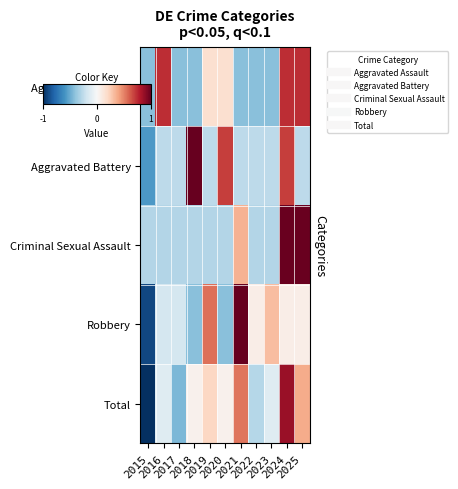

What is the smallest value displayed?

-2.2